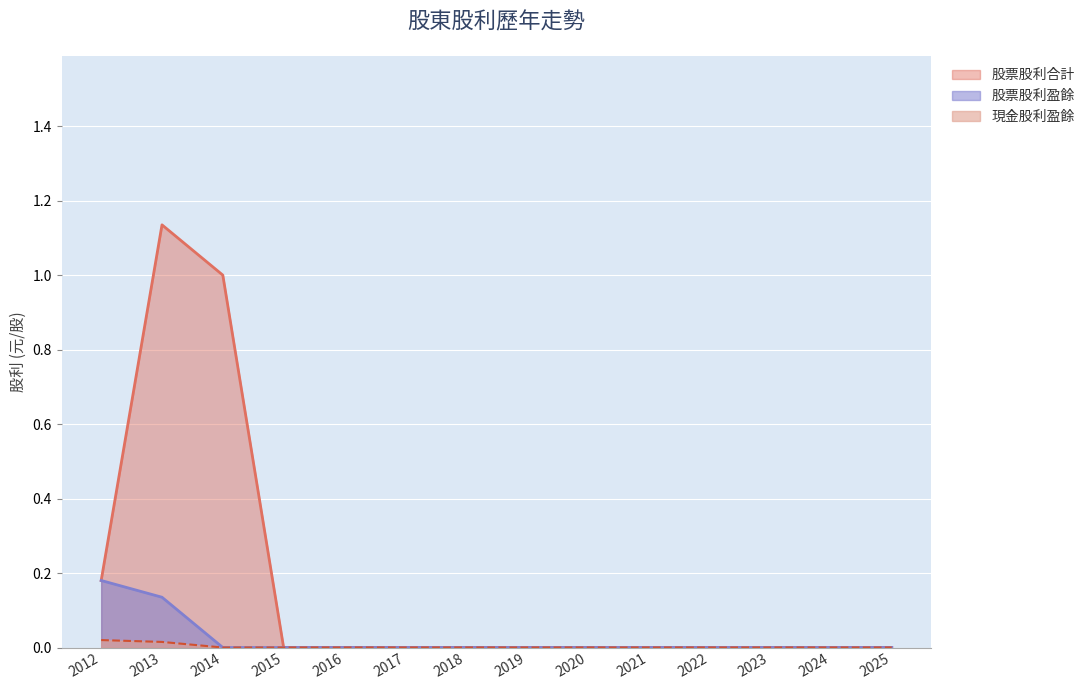

How many positive values does the 股票股利合計 series have?

3